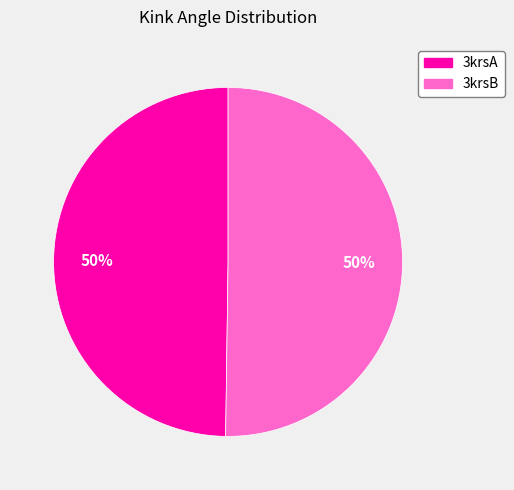

To the nearest percent, what percentage of the pie is 3krsB?

50%